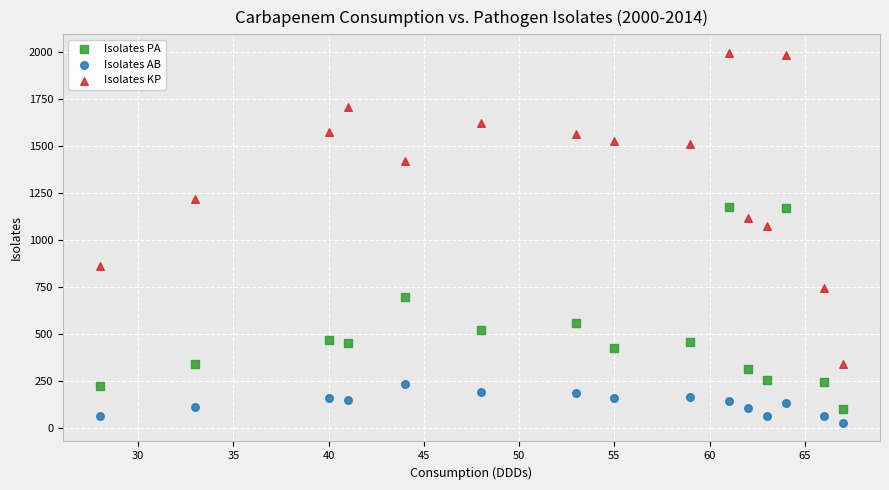

Across all series, what Y value is closest to 1009?

1072.2